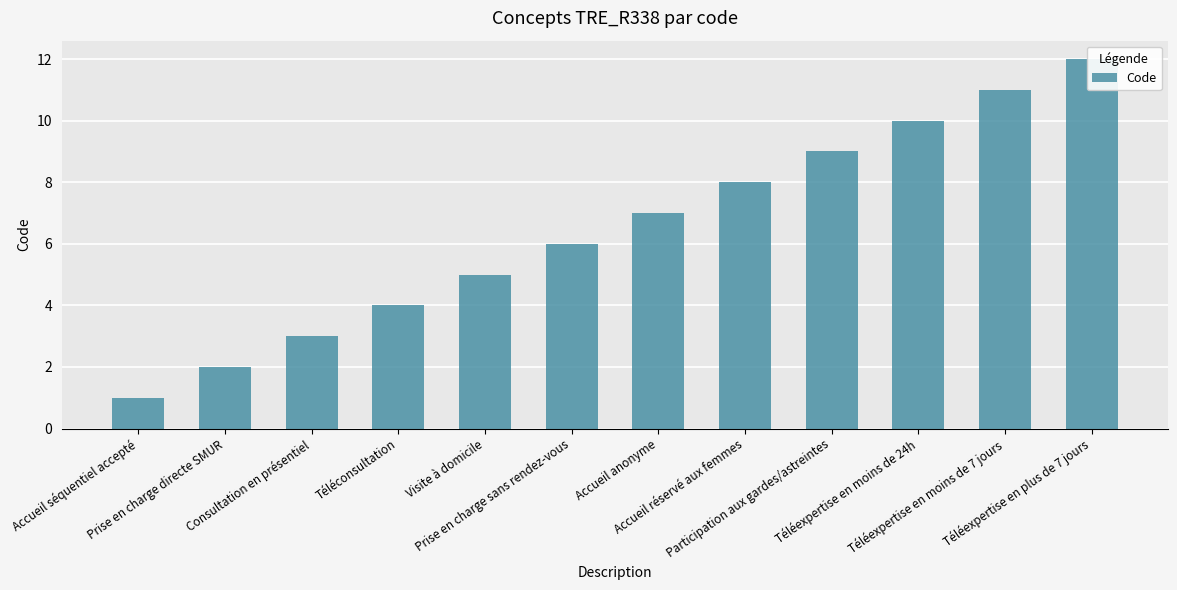

The value at Accueil réservé aux femmes is 2. True or false?

False